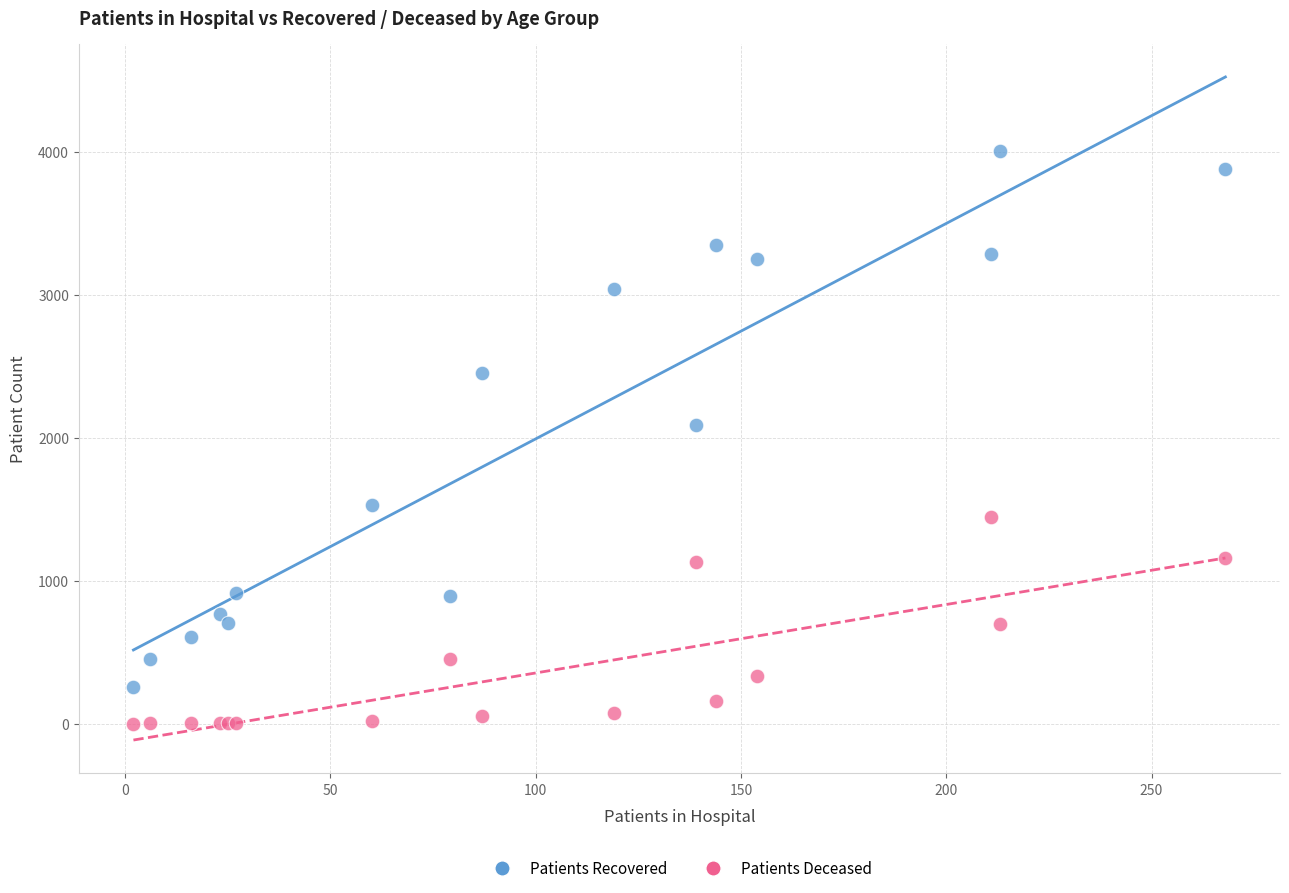

Across all series, what Y value is closest to 2002?

2091